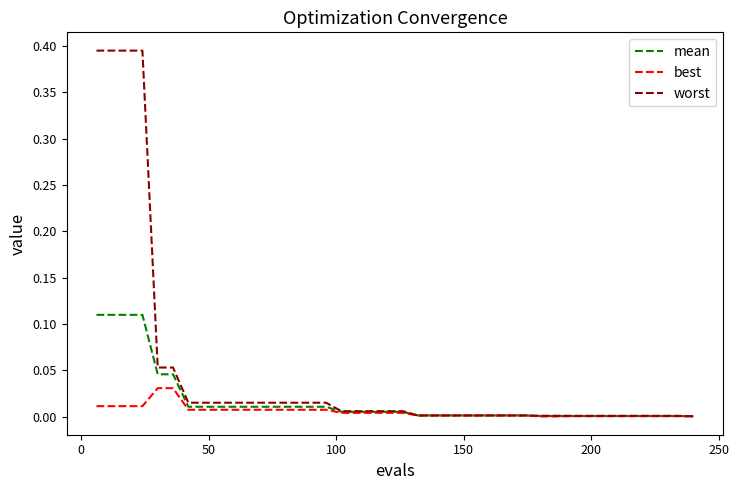

Which series has the widest spread of values?

worst